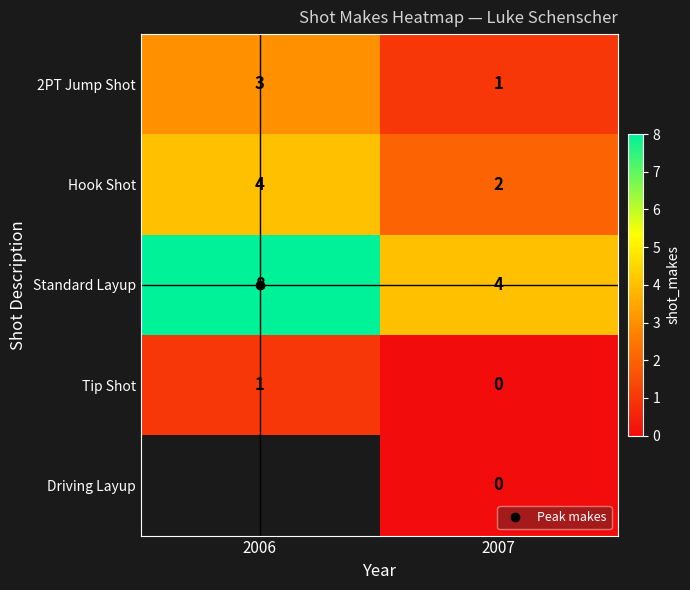

What is the total value across all series at 2007?

7.0